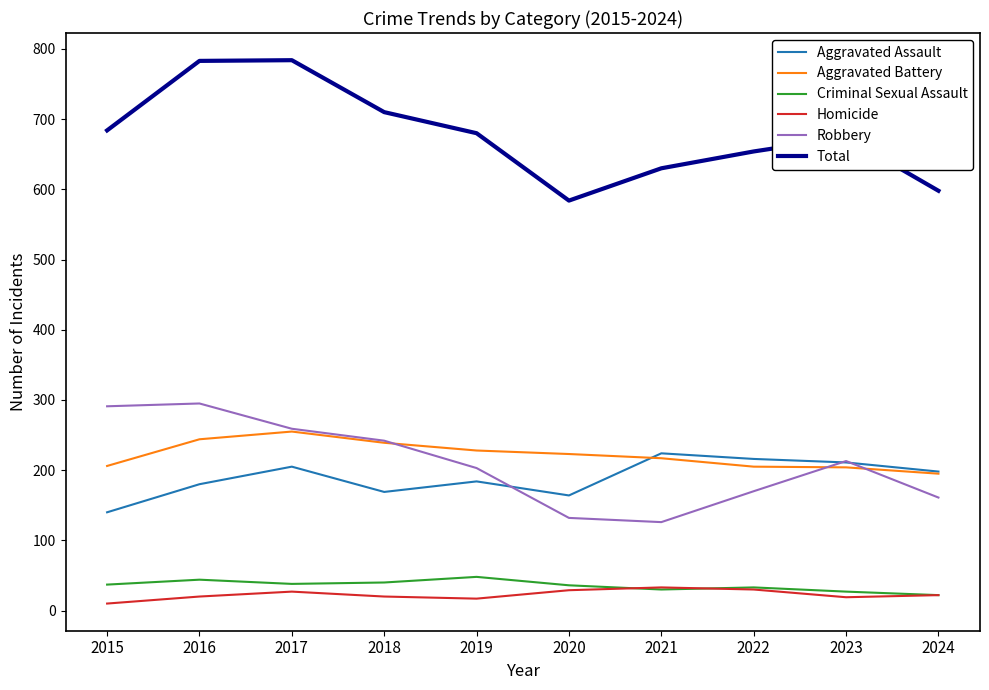

How many lines are shown in the chart?

6